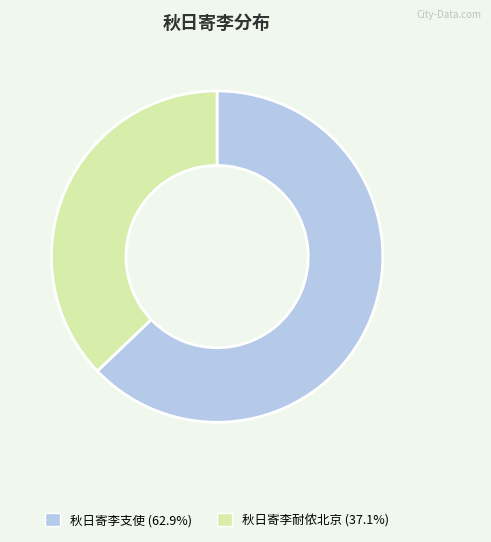

Is there any slice that represents more than half of the pie?

Yes